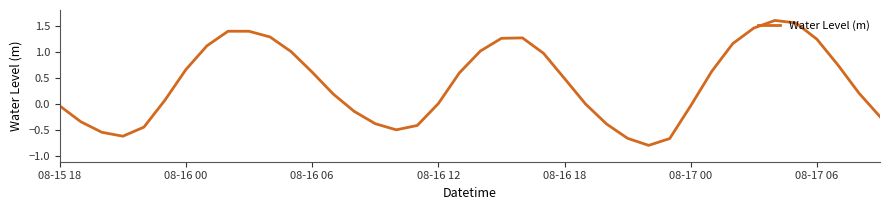

What is the smallest value displayed?

-0.8